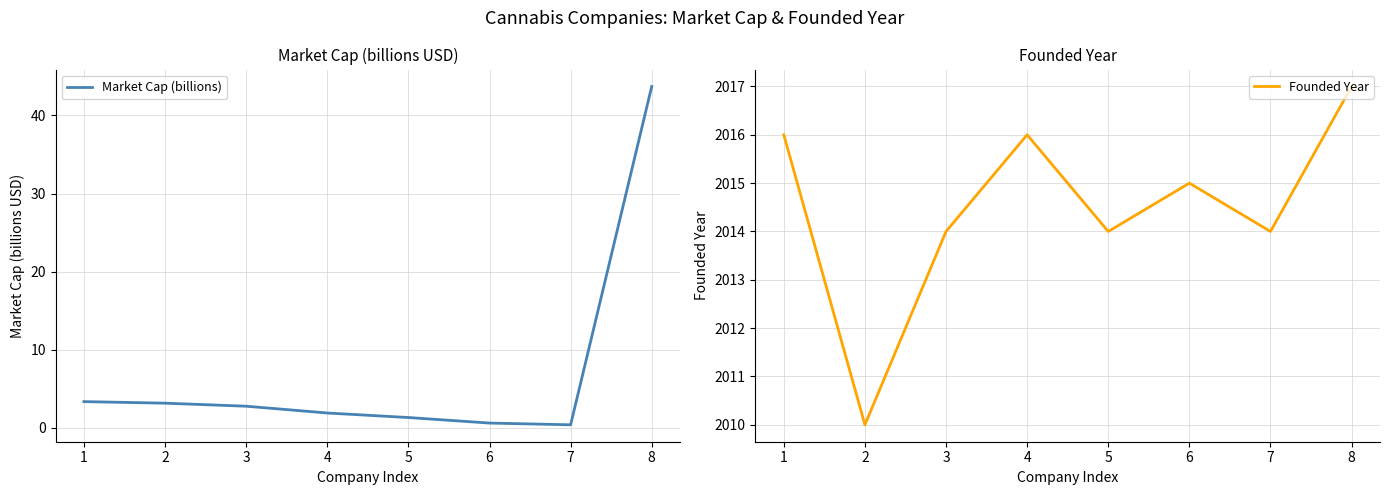

Reading right to left, list all the values displayed in this chart.

Market Cap (billions): 43.7	0.4	0.6	1.3	1.9	2.7	3.1	3.3
Founded Year: 2017.0	2014.0	2015.0	2014.0	2016.0	2014.0	2010.0	2016.0